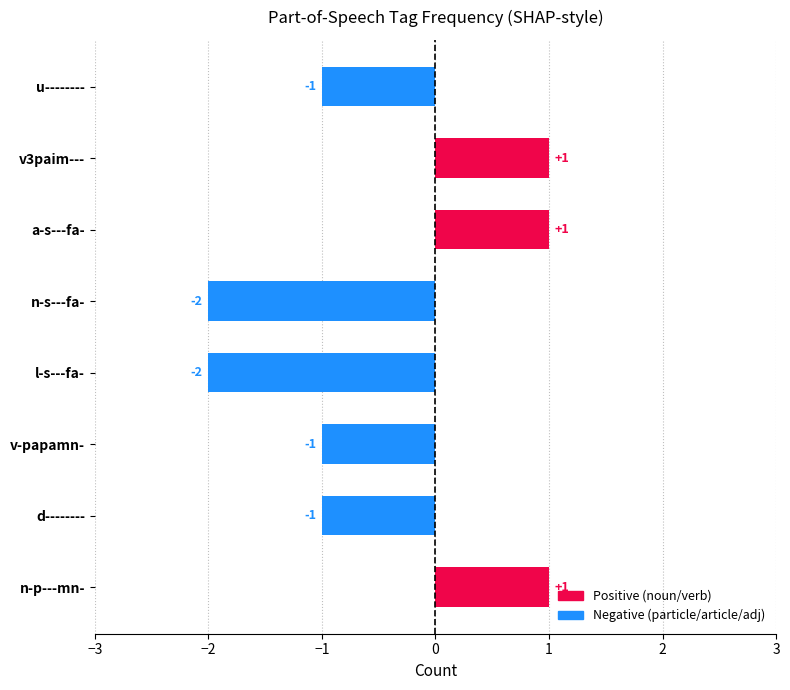

The chart shows a value of -1 at u--------. True or false?

True